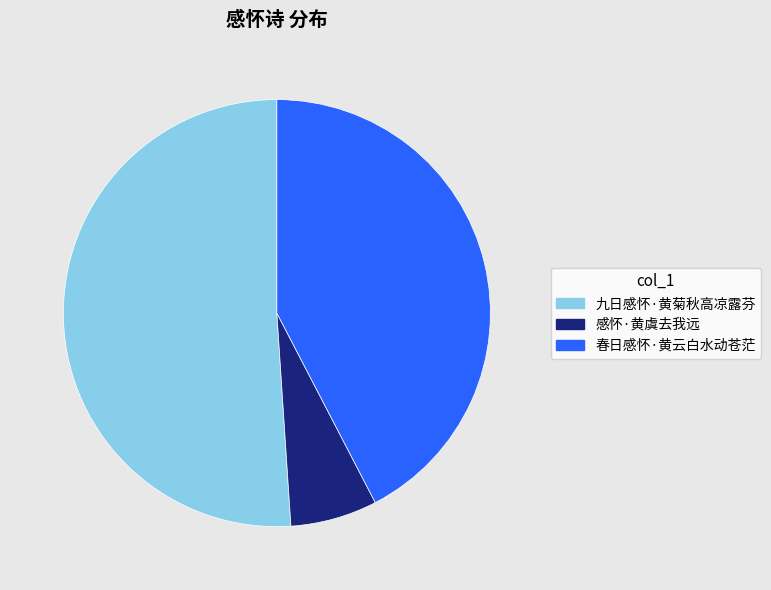

Approximately how many times larger is the value at 春日感怀·黄云白水动苍茫 compared to 感怀·黄虞去我远?

6.4